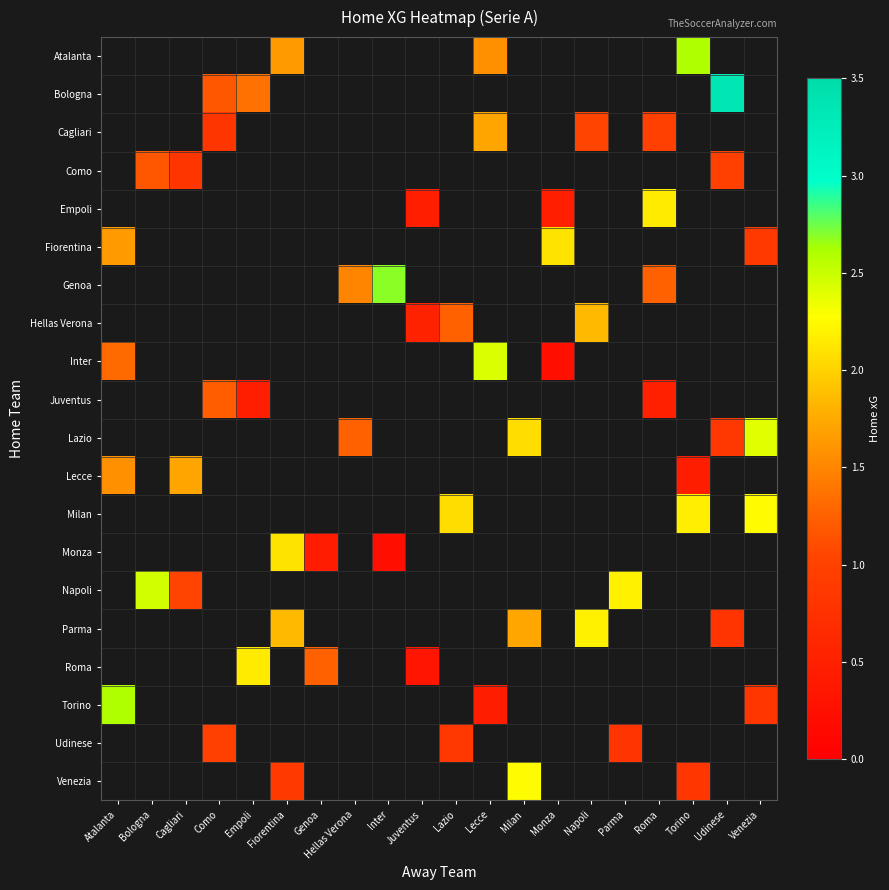

Which has a higher value, Napoli or Lecce?

Lecce